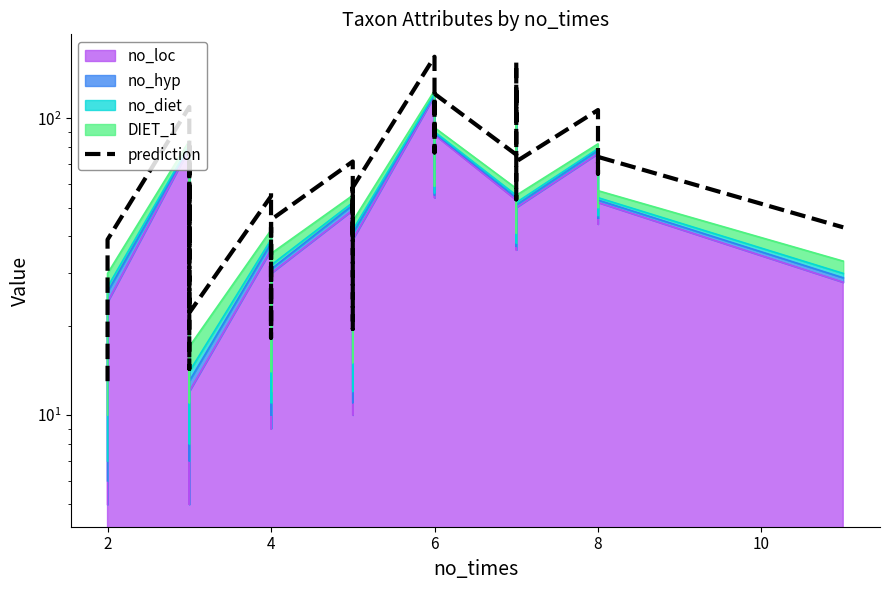

What is the sum of all values?

2532.4